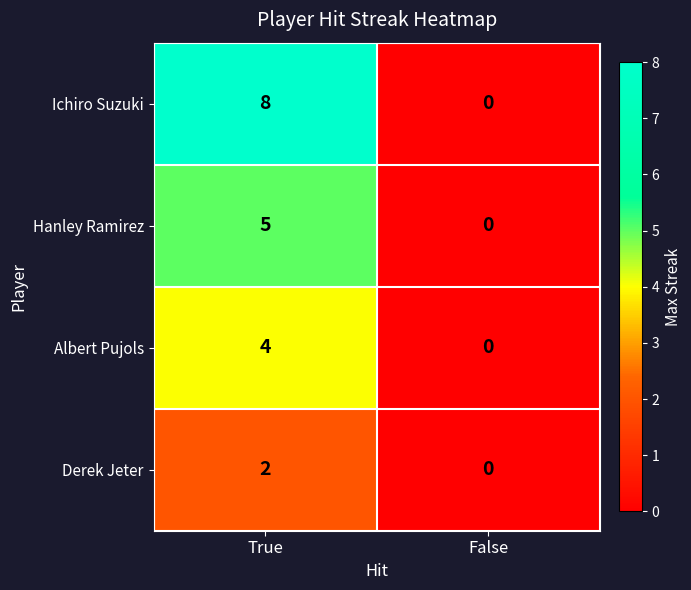

Which series changed the most between True and False?

Ichiro Suzuki